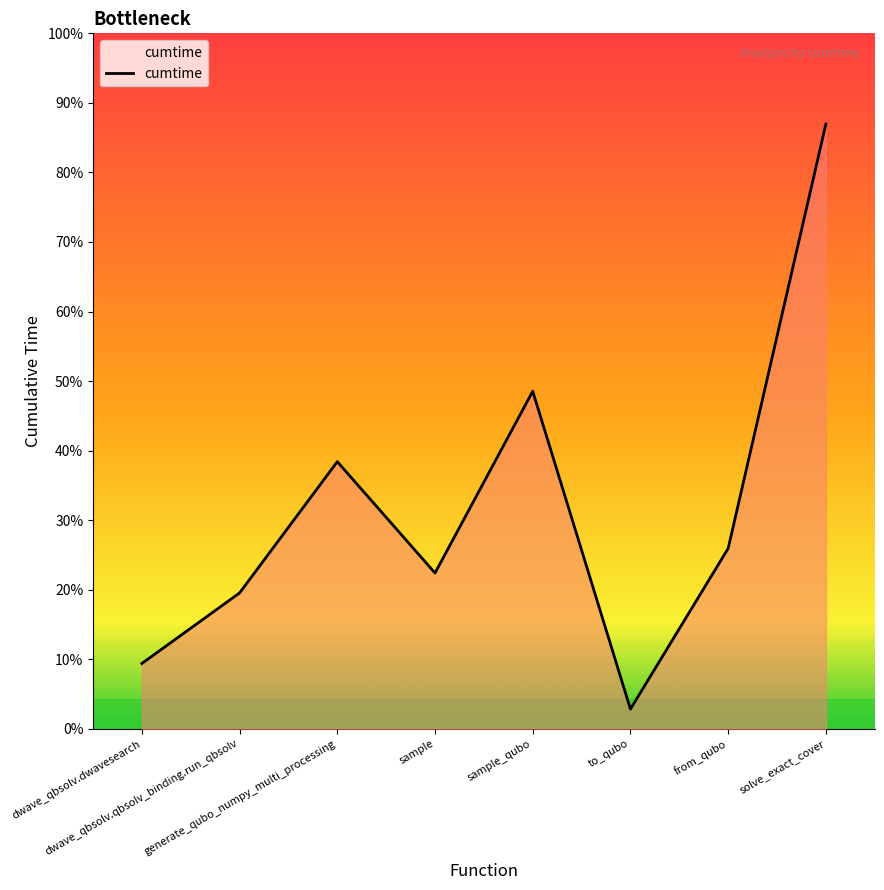

True or false: the data has more than 1 interior local peaks.

True